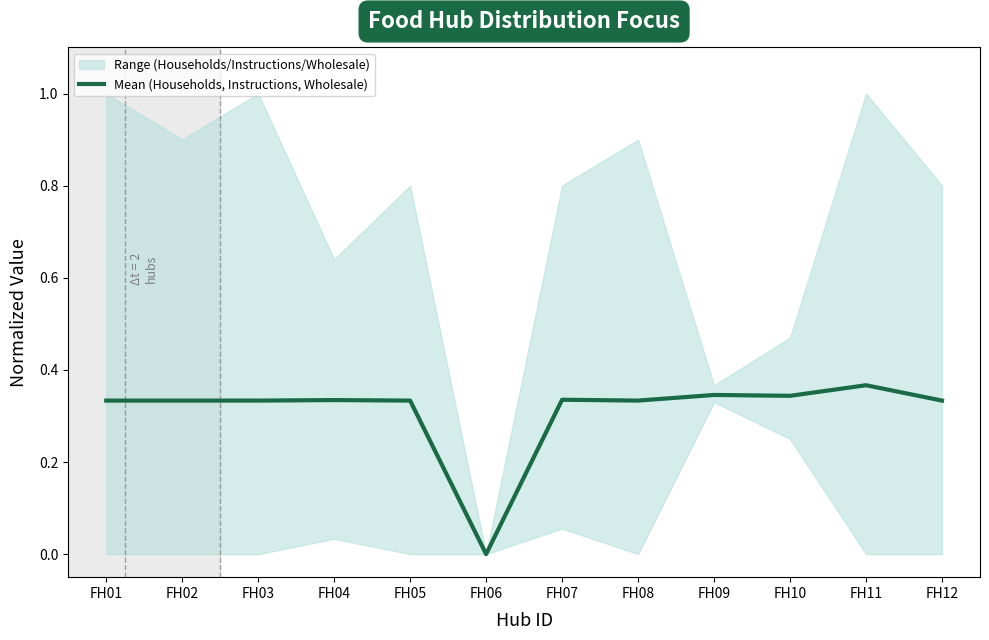

What is the average value?

0.3